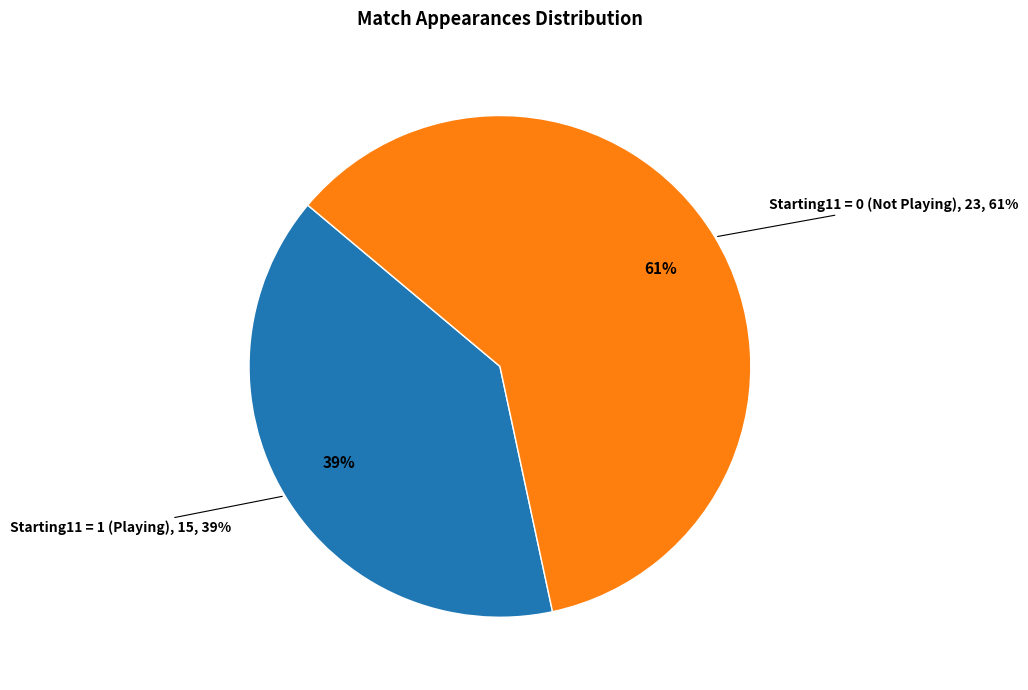

Which category has the biggest portion of the pie?

Starting11=0